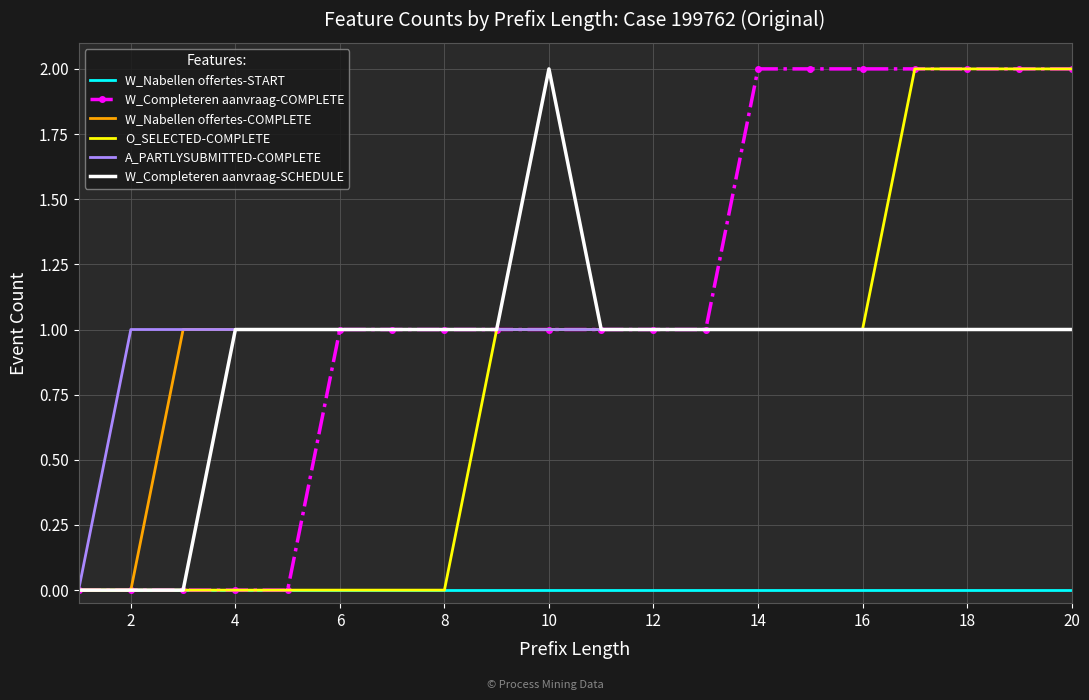

True or false: O_SELECTED-COMPLETE has more than 1 points higher than both neighbors.

False